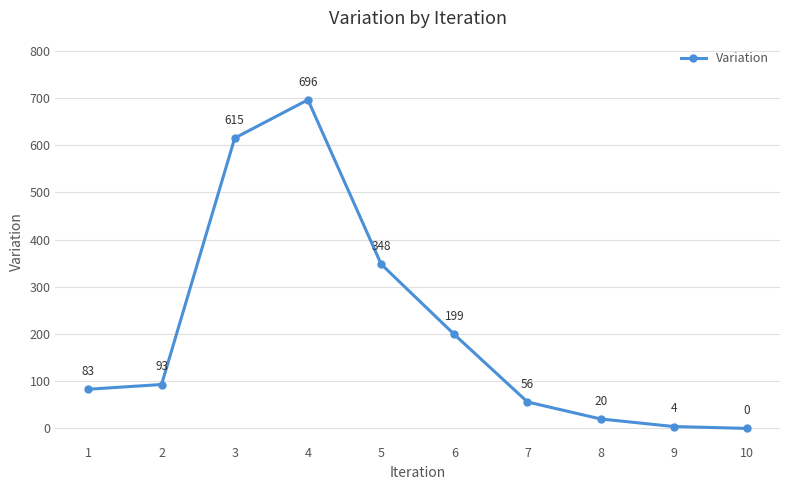

Between 3 and 10, which is larger?

3